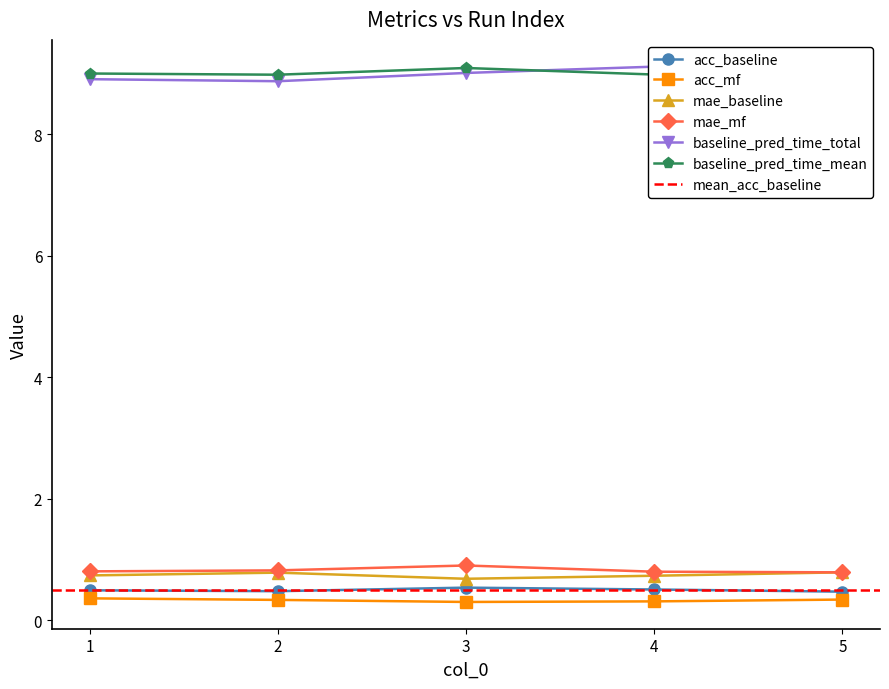

At which category is the sum across all series the highest?

3